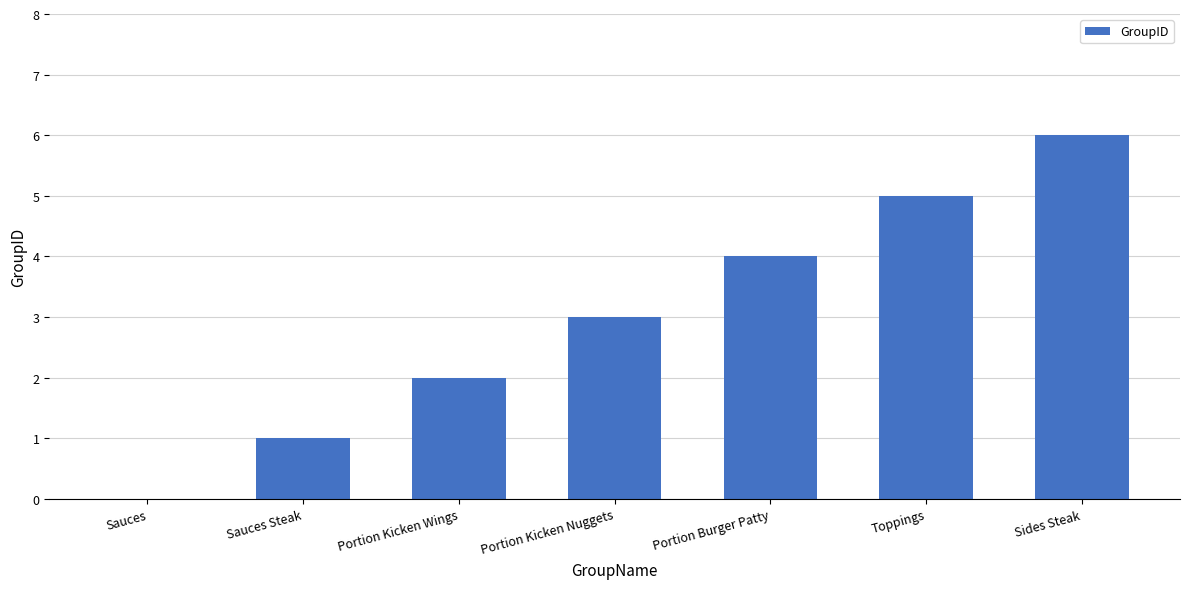

What is the change in value from Sauces to Portion Kicken Nuggets?

+3